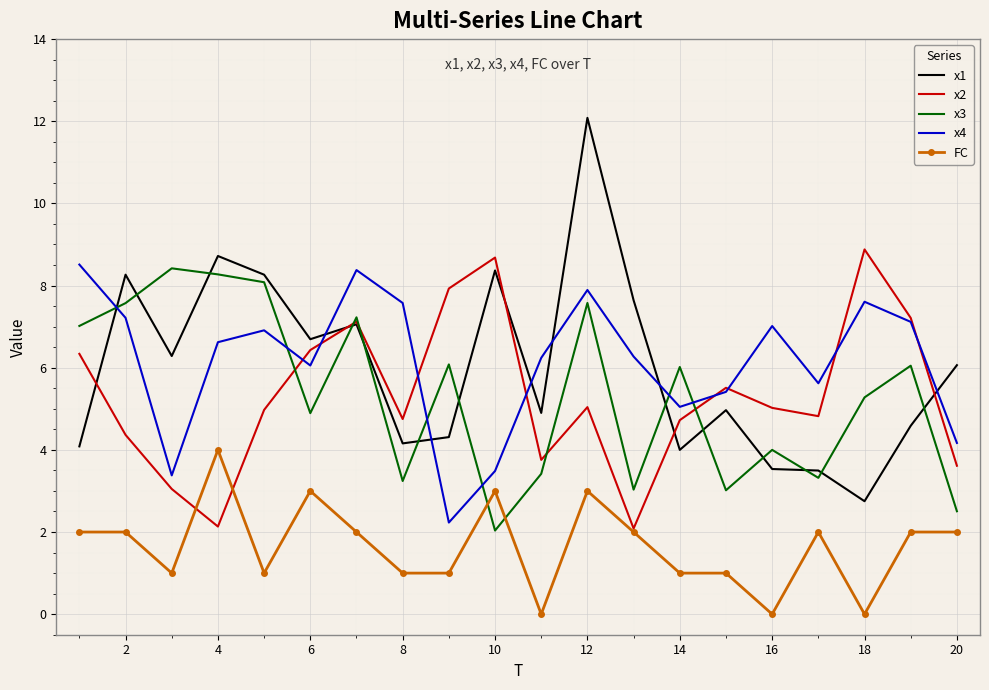

True or false: x3 and x4 intersect in this chart.

True